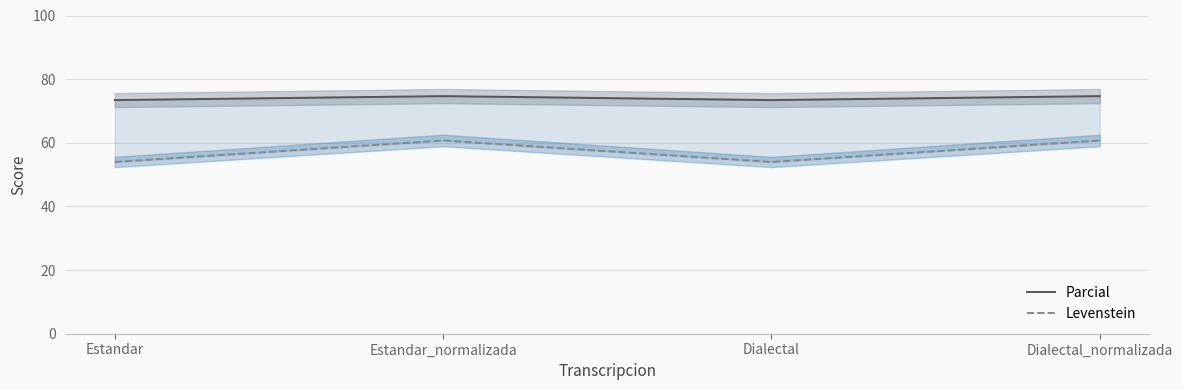

What position from the left is Dialectal?

3